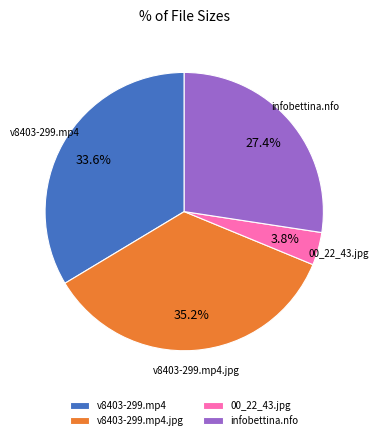

How many segments does this pie chart have?

4